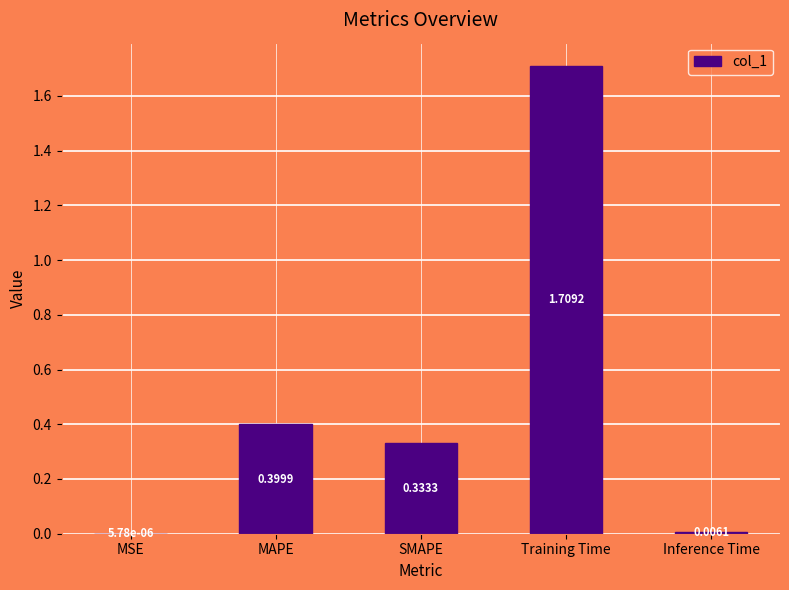

Which has a higher value, MAPE or Training Time?

Training Time